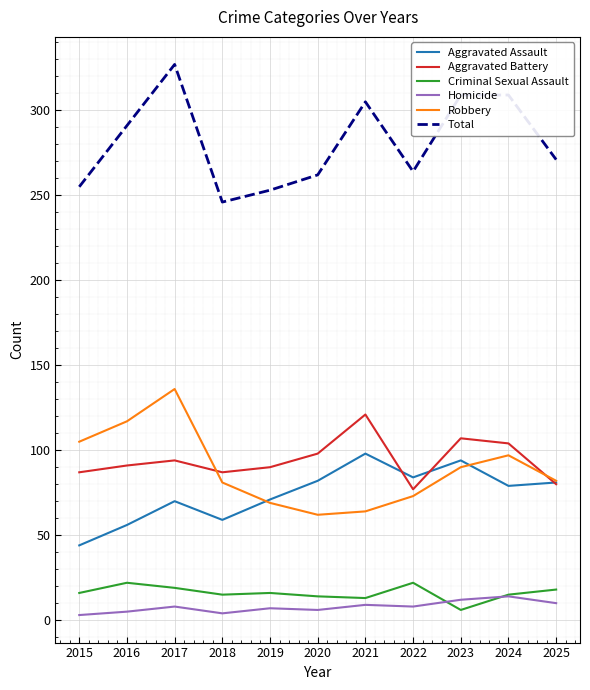

What is the sum of the Criminal Sexual Assault values at 2019 and 2018?

31